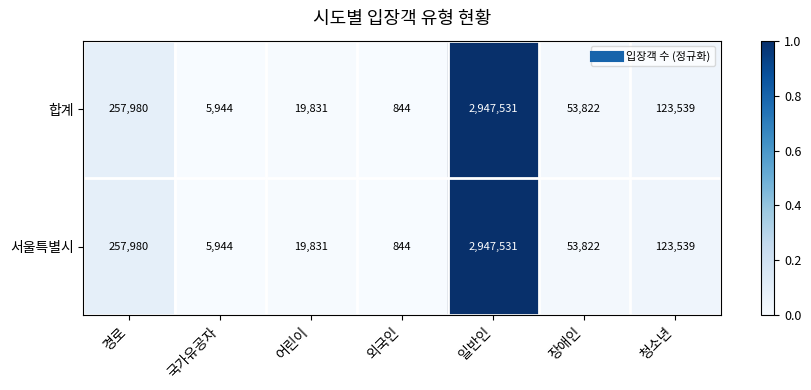

The value of 서울특별시 at 외국인 is 844. True or false?

True